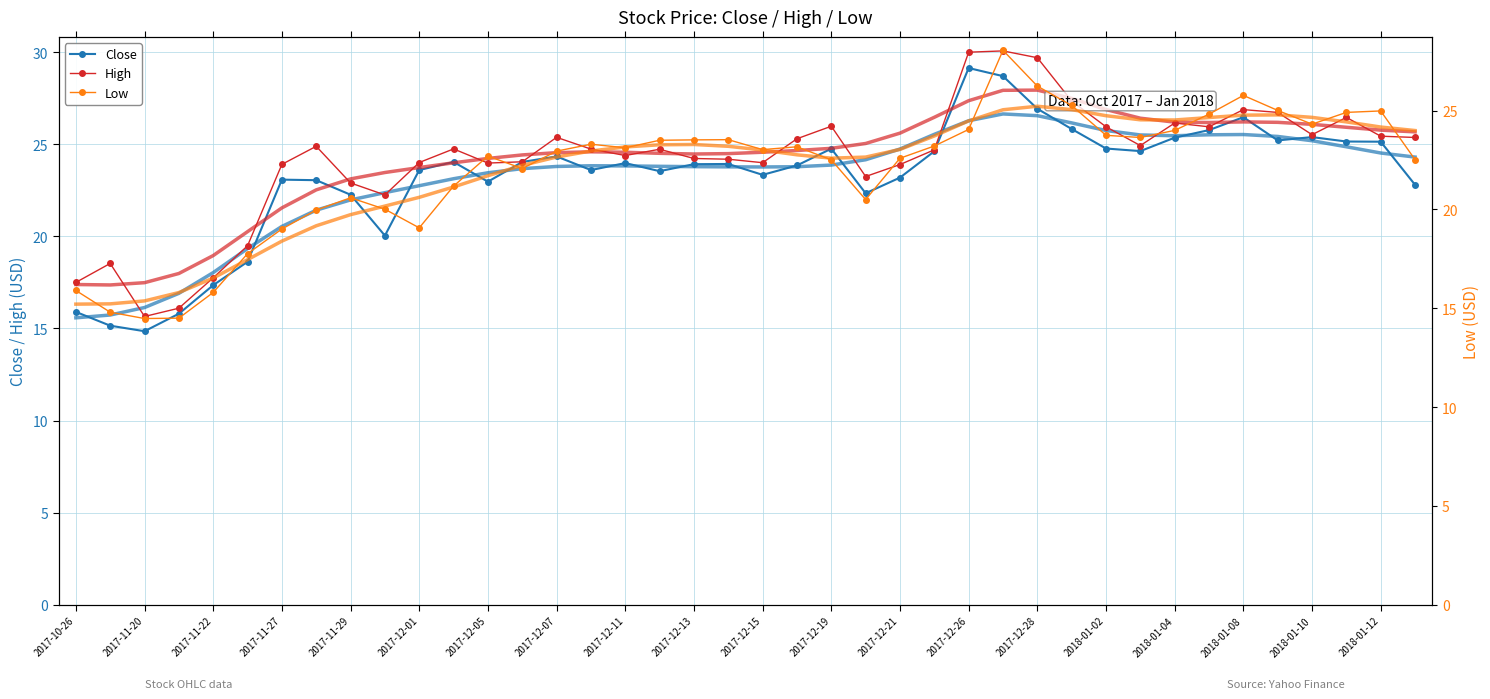

How many lines are shown in the chart?

3